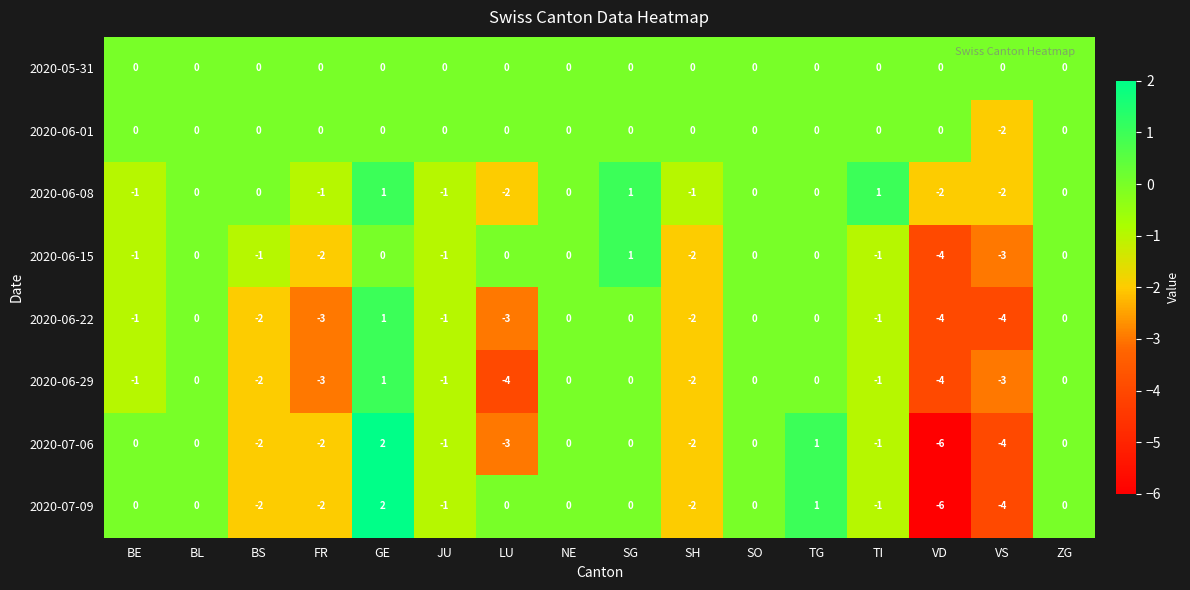

Which series has the largest total across all categories?

2020-05-31